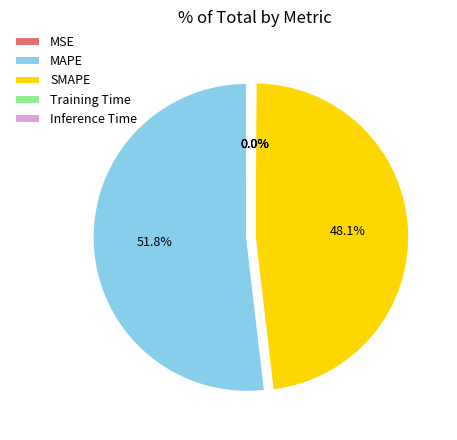

How much of the chart is everything except SMAPE?

51.9%